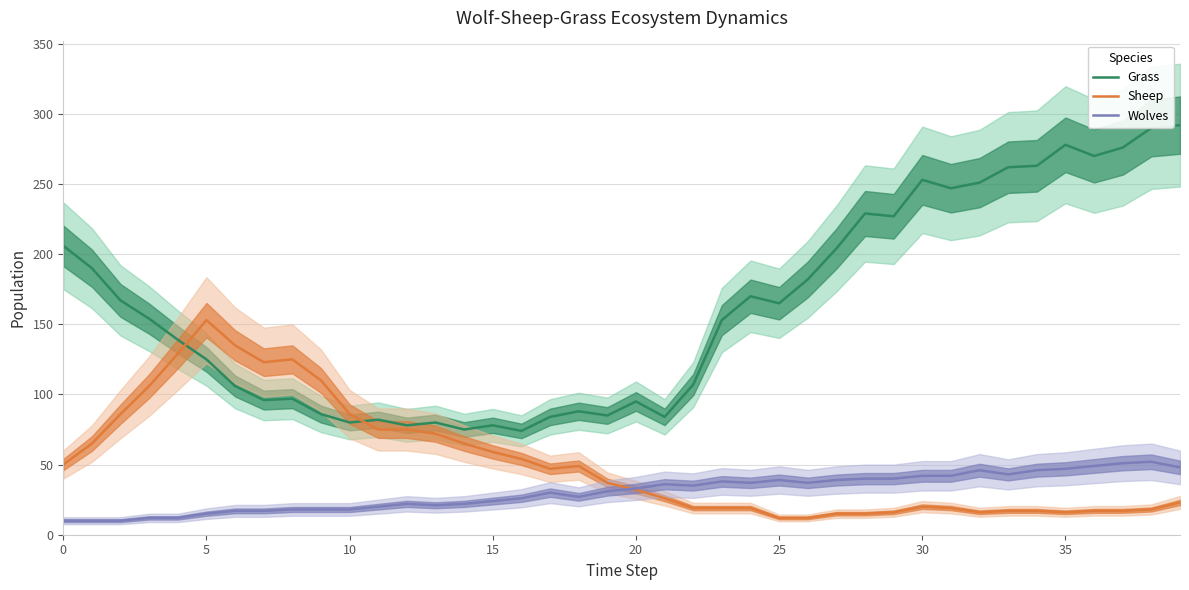

True or false: Wolves has more than 1 points higher than both neighbors.

True